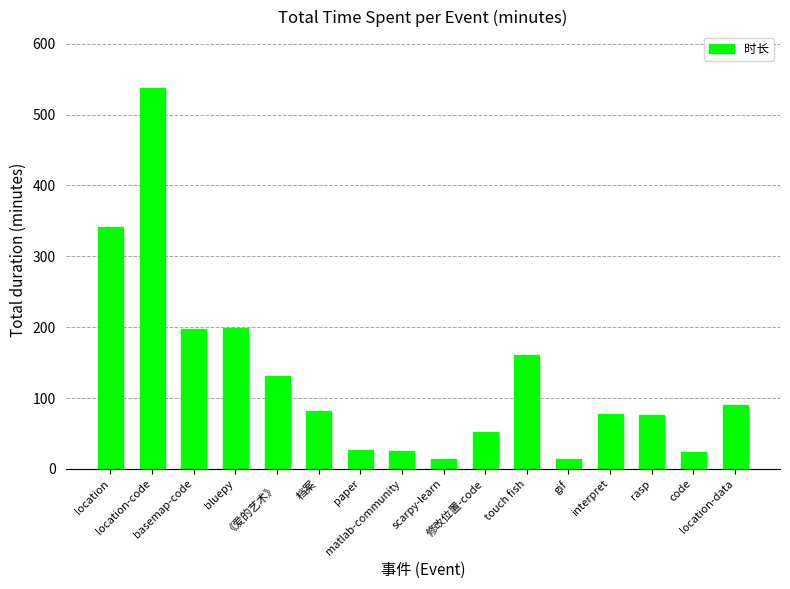

What is the sum of all values?

2043